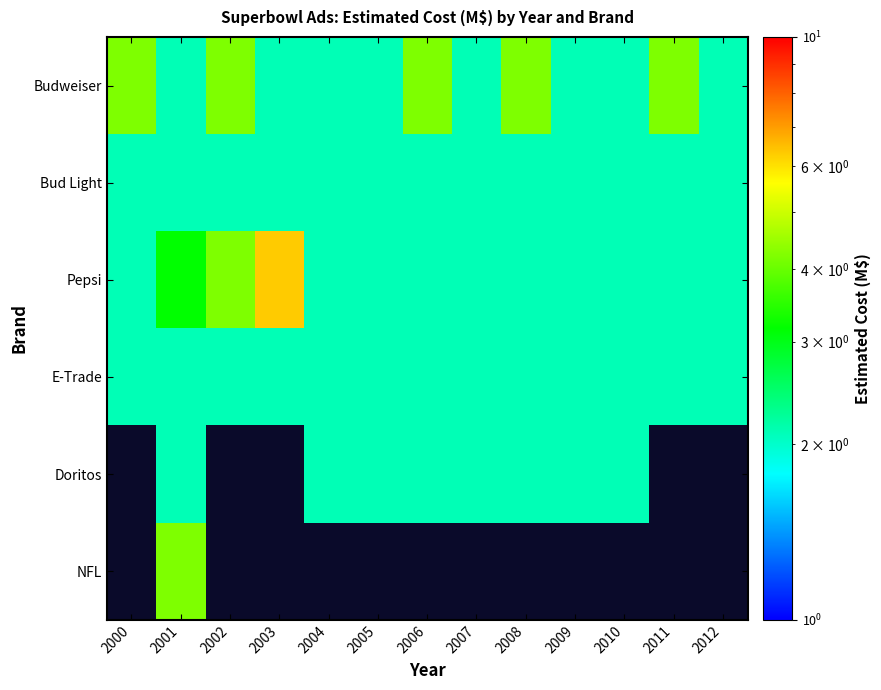

List the labels in order of Pepsi value, smallest first.

2000, 2004, 2005, 2006, 2007, 2008, 2009, 2010, 2011, 2012, 2001, 2002, 2003